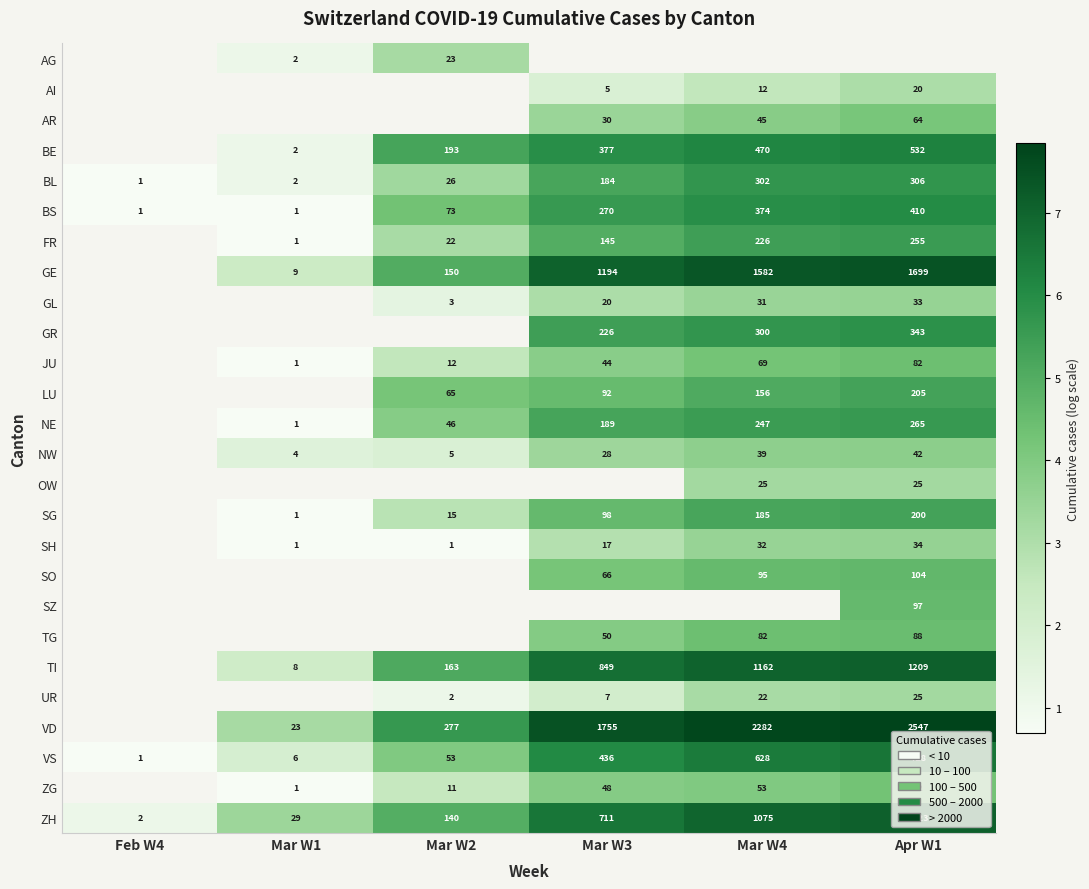

Is the value of SO at Apr W1 greater than the value of BS at Apr W1?

No